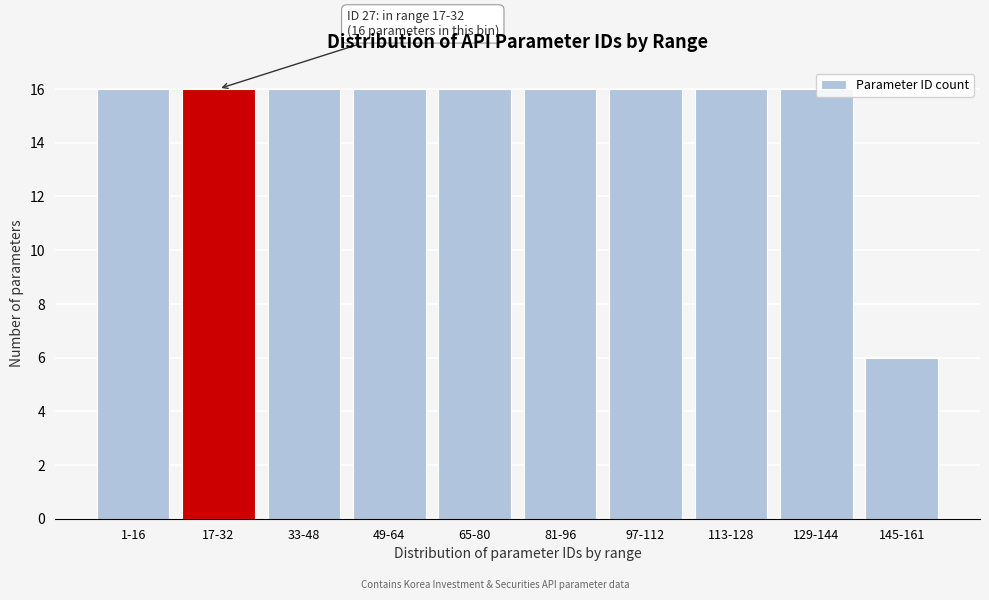

Approximately how many times larger is the value at 49-64 compared to 145-161?

2.7